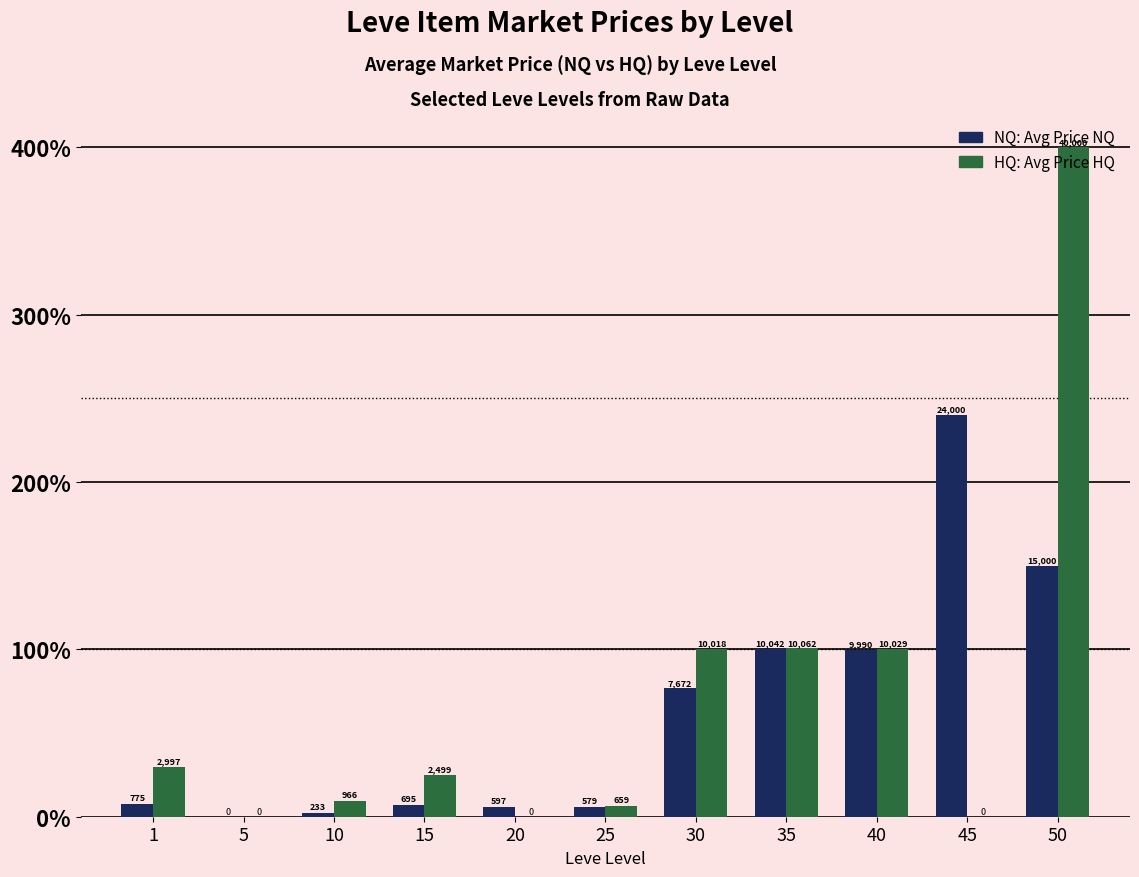

What is the total value across all series at 10?

1199.7